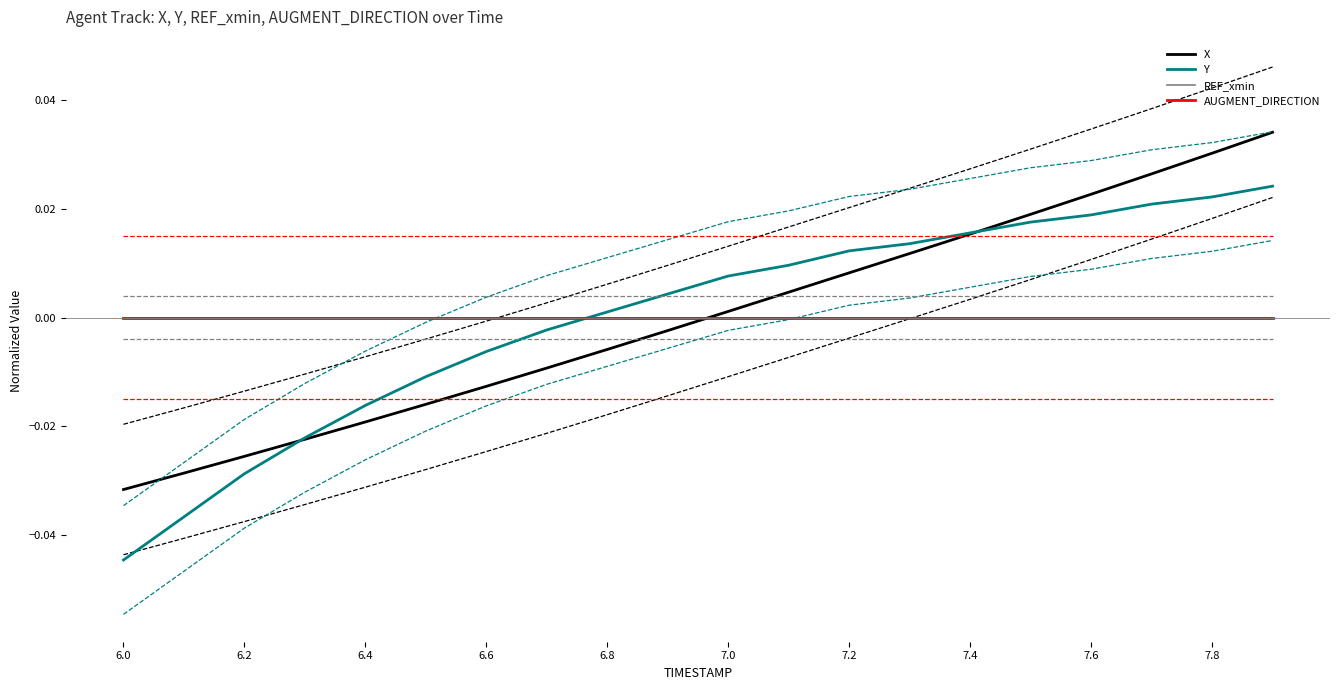

At which label does X reach its minimum?

6.0